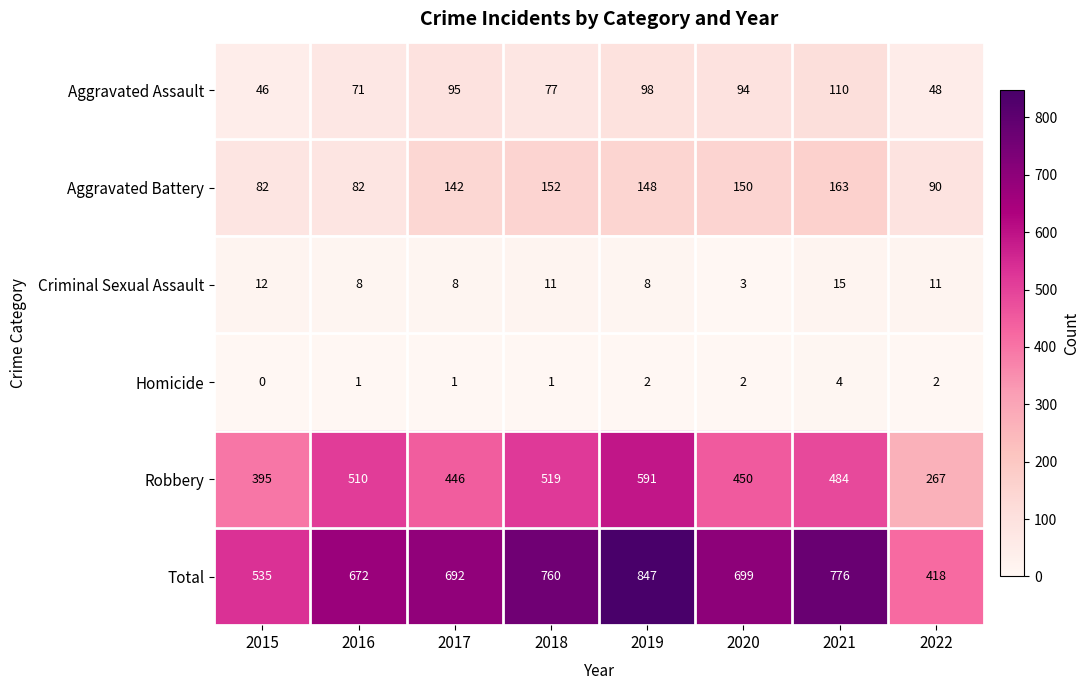

How many distinct data groups are displayed?

6